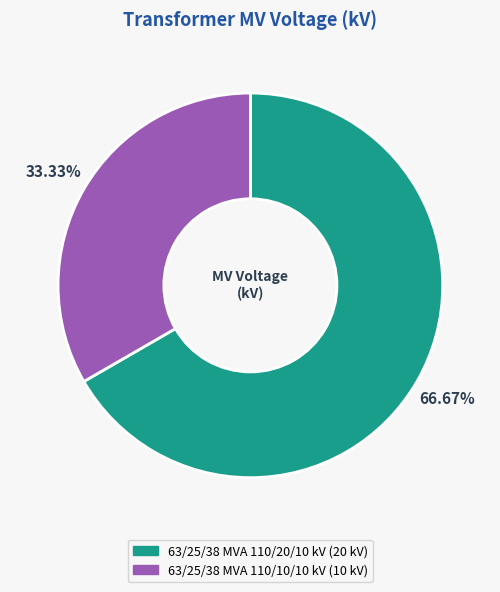

To the nearest percent, what percentage of the pie is 63/25/38 MVA 110/20/10 kV?

67%